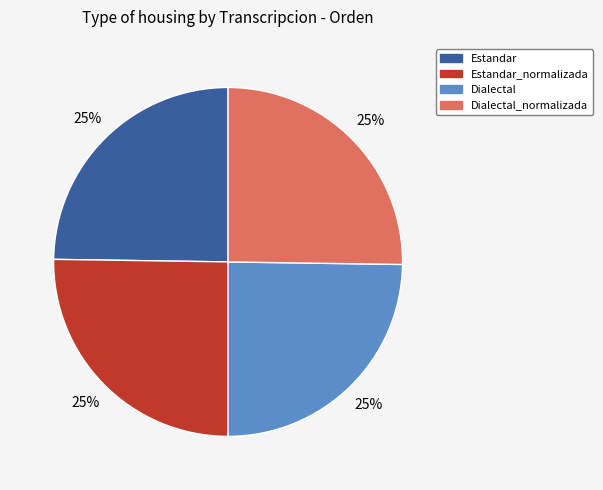

Is it true that Estandar is 25% of the pie?

True